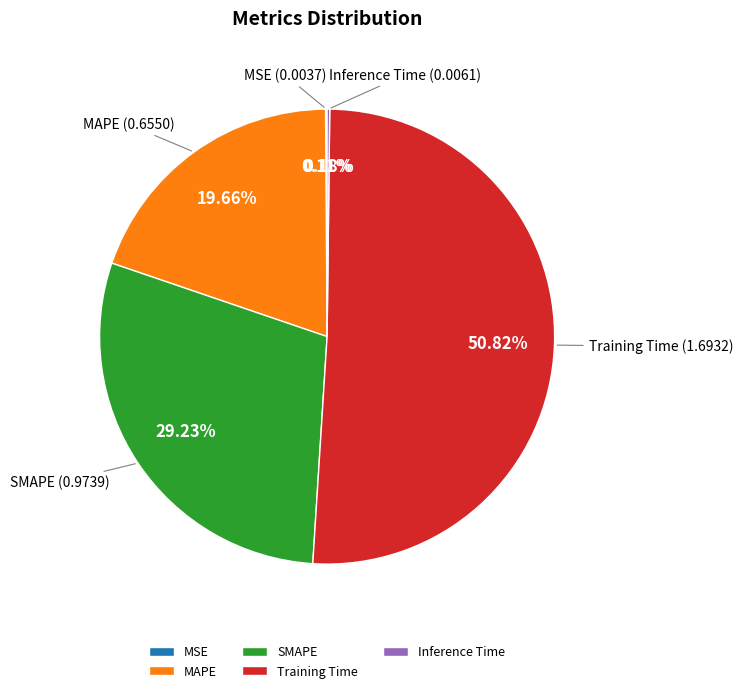

To the nearest percent, what portion does MAPE represent?

20%